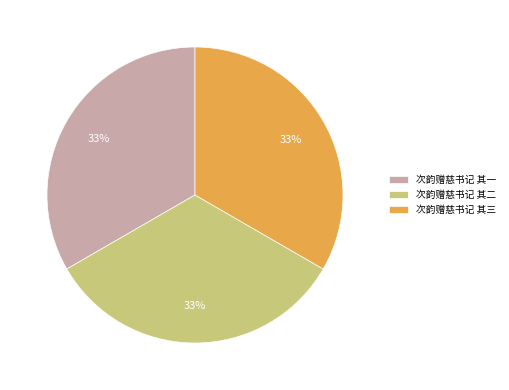

To the nearest percent, what portion does 次韵赠慈书记 其一 represent?

33%